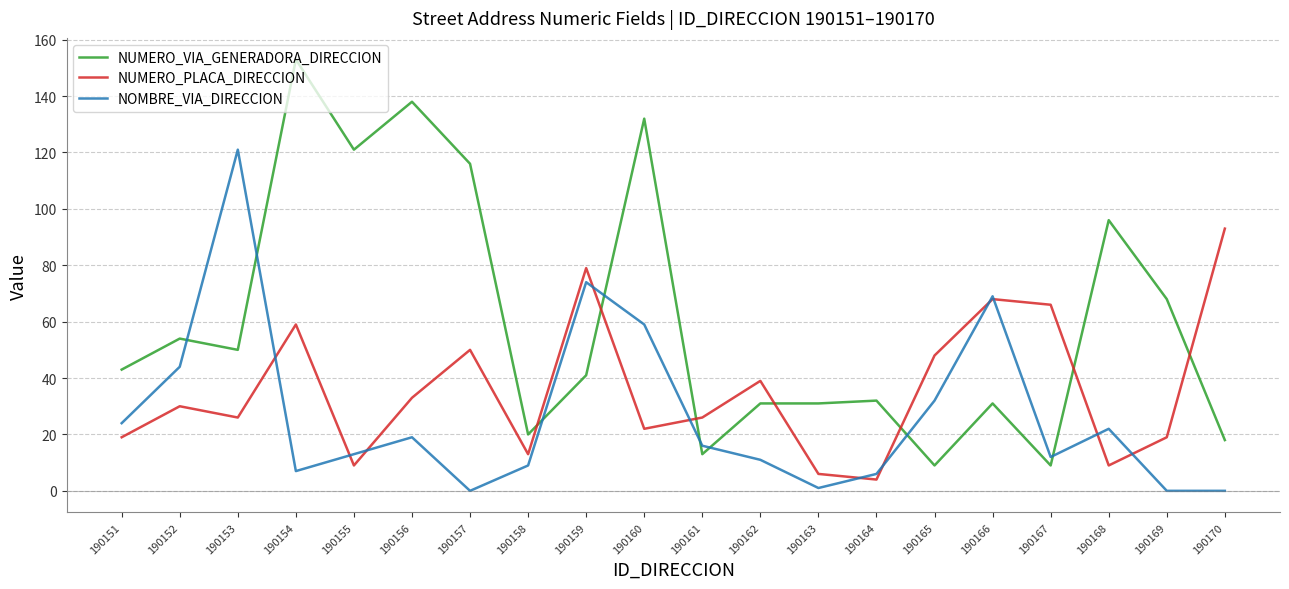

True or false: NOMBRE_VIA_DIRECCION has more than 0 interior local peaks.

True